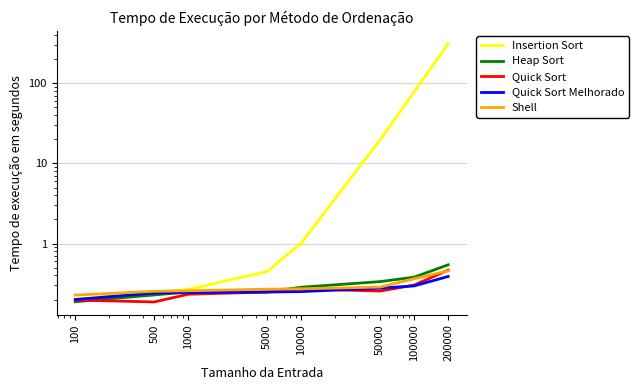

Which series has the widest spread of values?

Insertion Sort